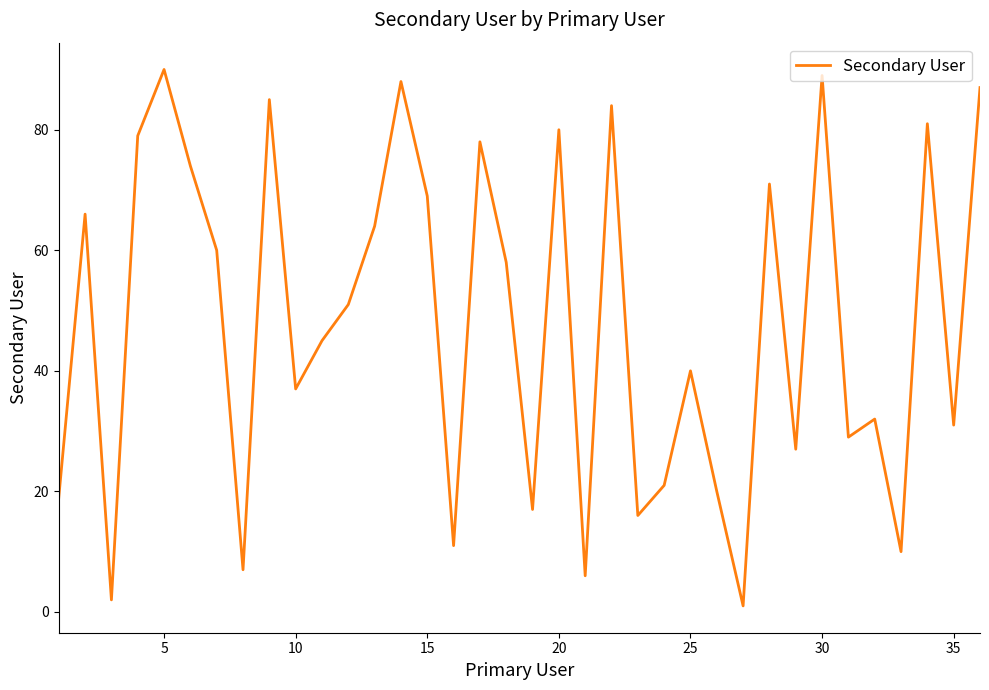

What is the maximum value shown in the chart?

90